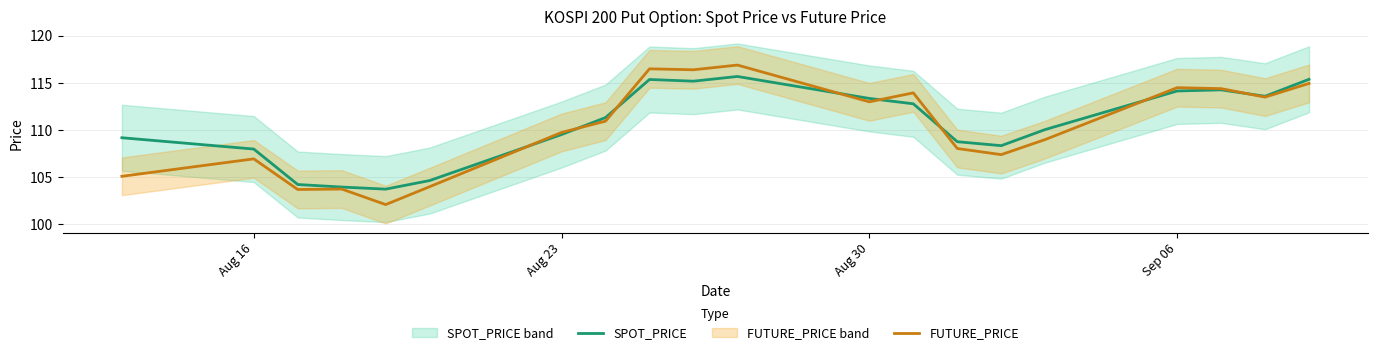

The value of FUTURE_PRICE at Aug 23 is 173.6. True or false?

False